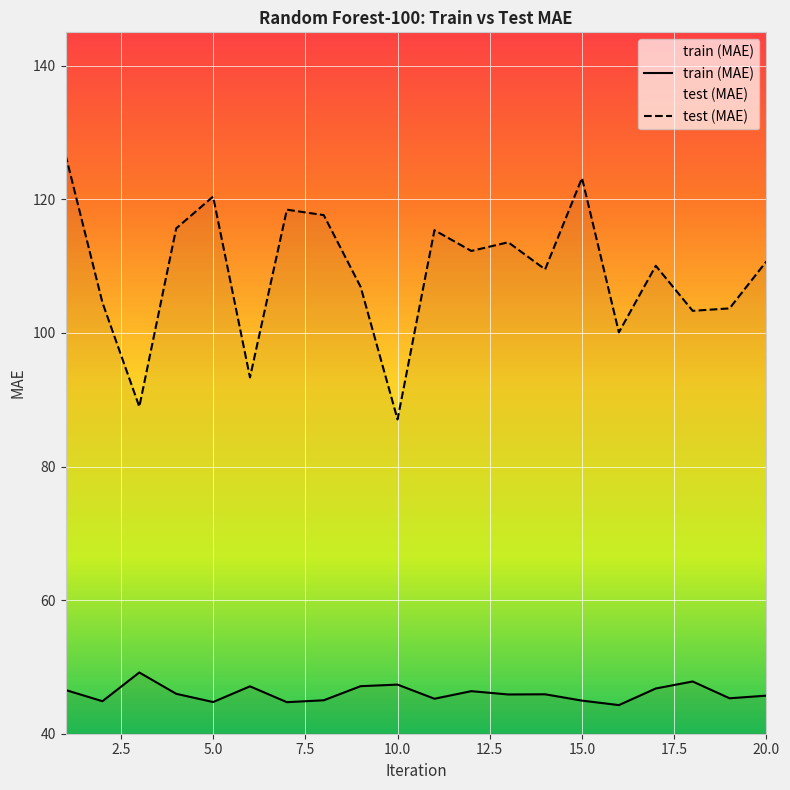

What is the smallest value displayed?

44.3